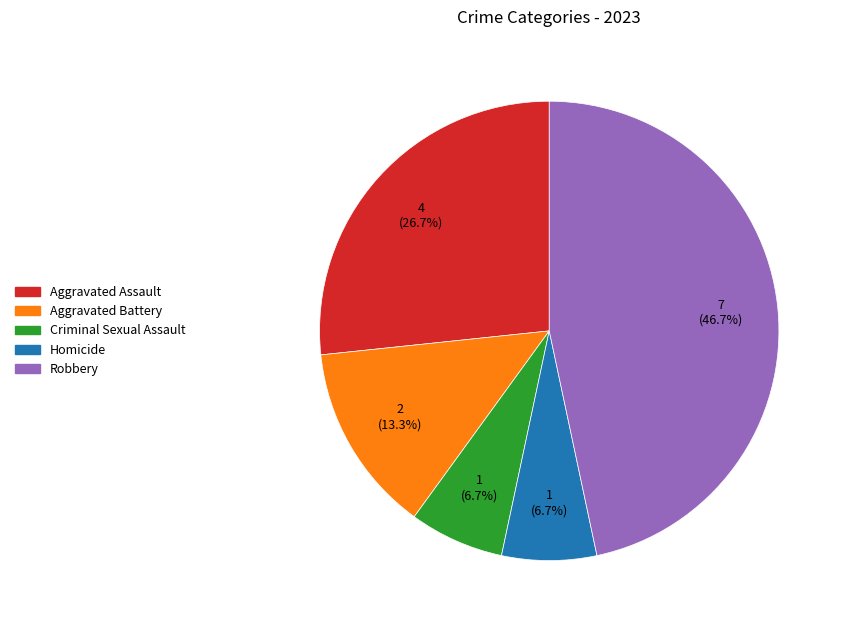

What percentage is the Aggravated Assault slice, to the nearest percent?

27%